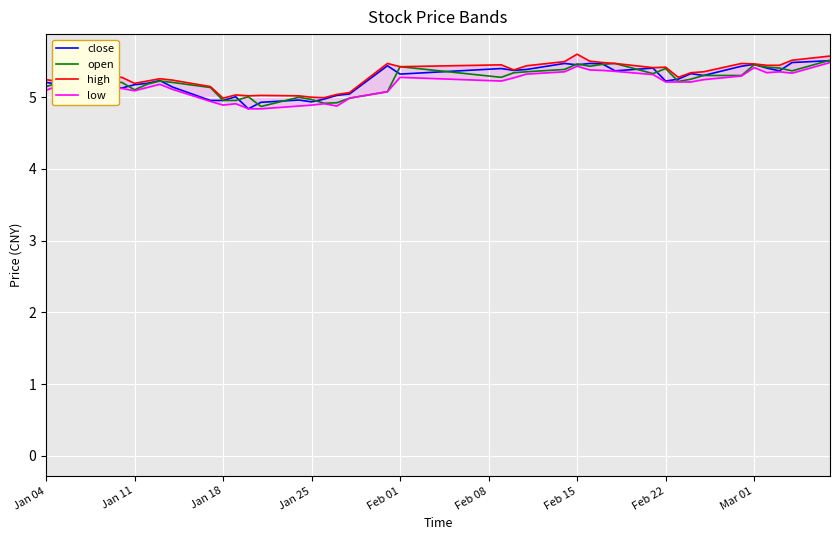

What is the value of the close point at the 5th from the left?

5.1